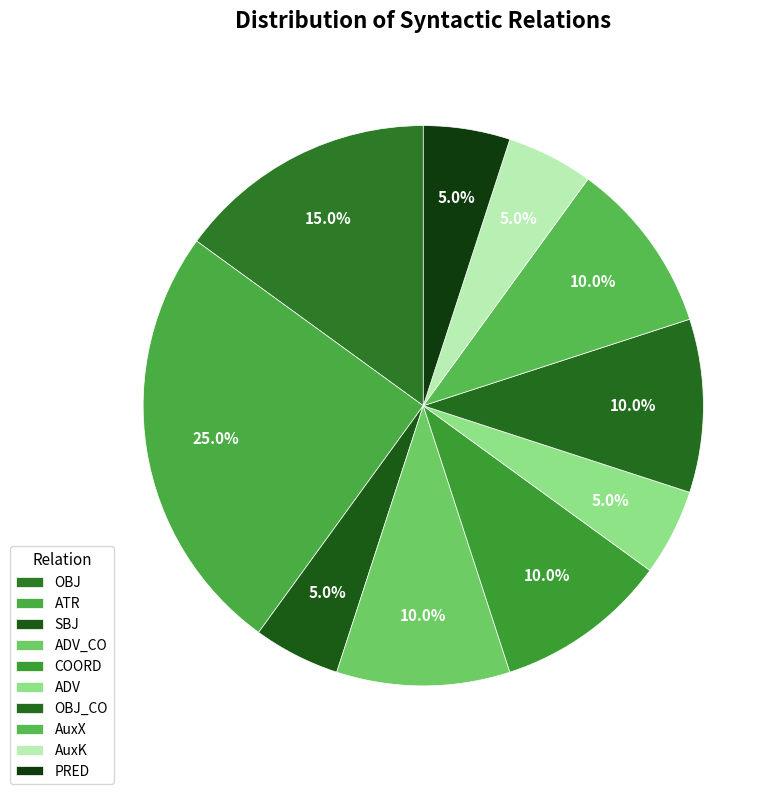

Approximately how many times larger is the value at OBJ compared to ADV_CO?

1.5